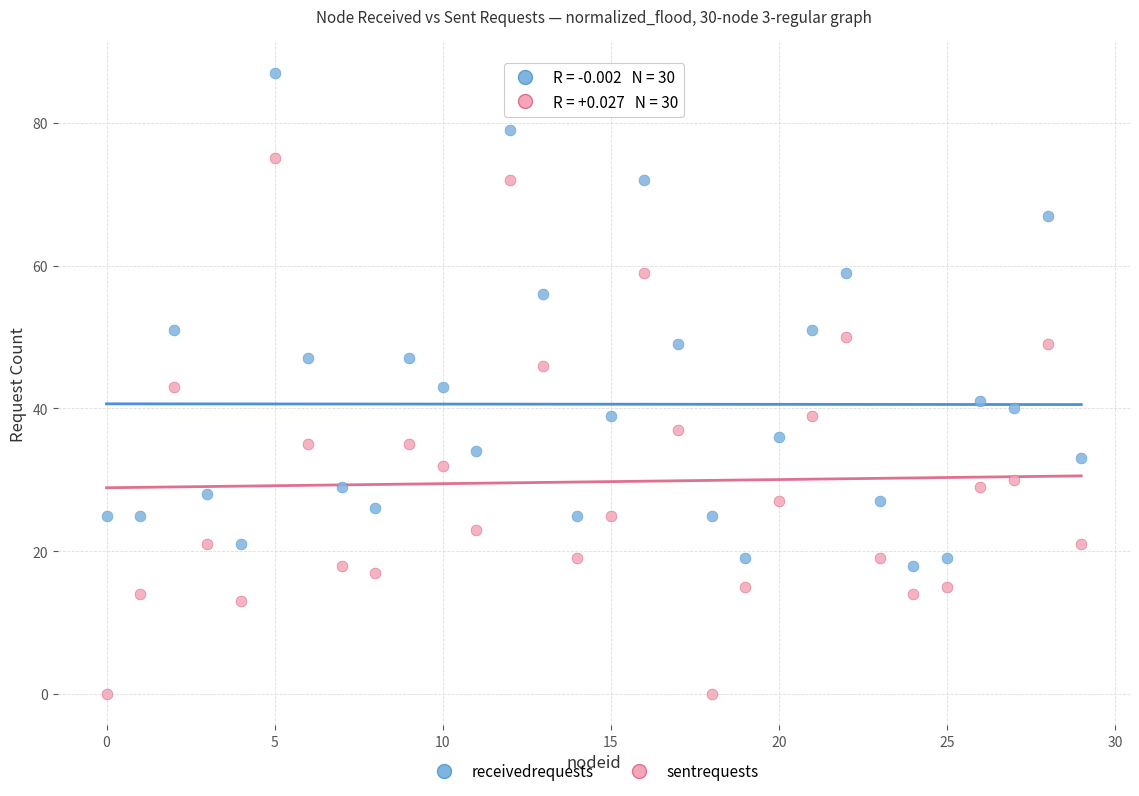

What are all the series names shown in the legend?

receivedrequests, sentrequests